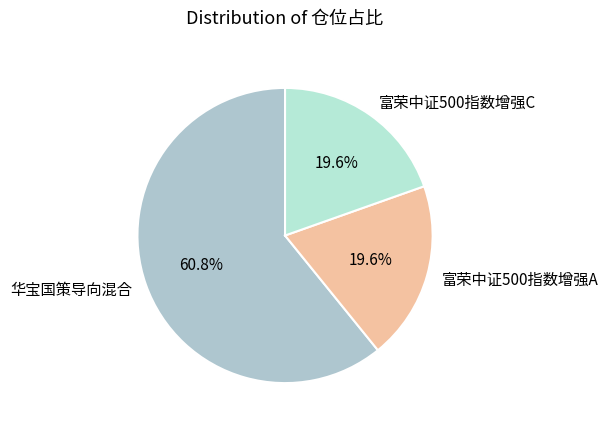

To the nearest percent, what is the difference between the 华宝国策导向混合 and 富荣中证500指数增强C slice percentages?

41%